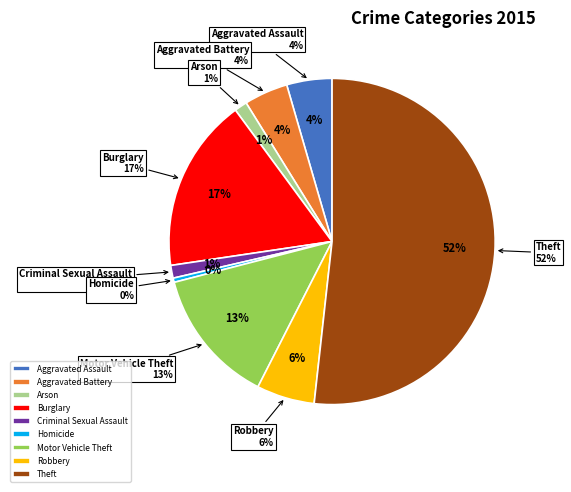

To the nearest percent, what is the average slice percentage?

11%